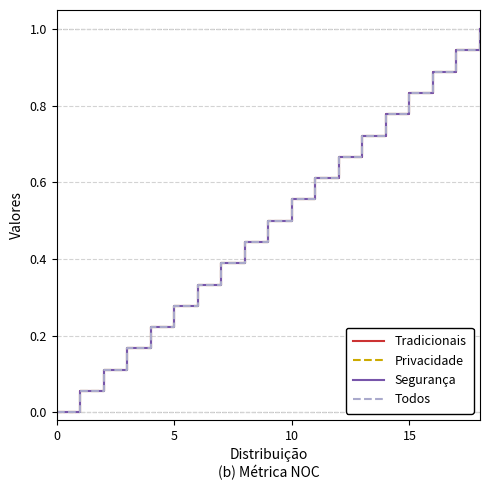

Does the chart have visible grid lines?

Yes